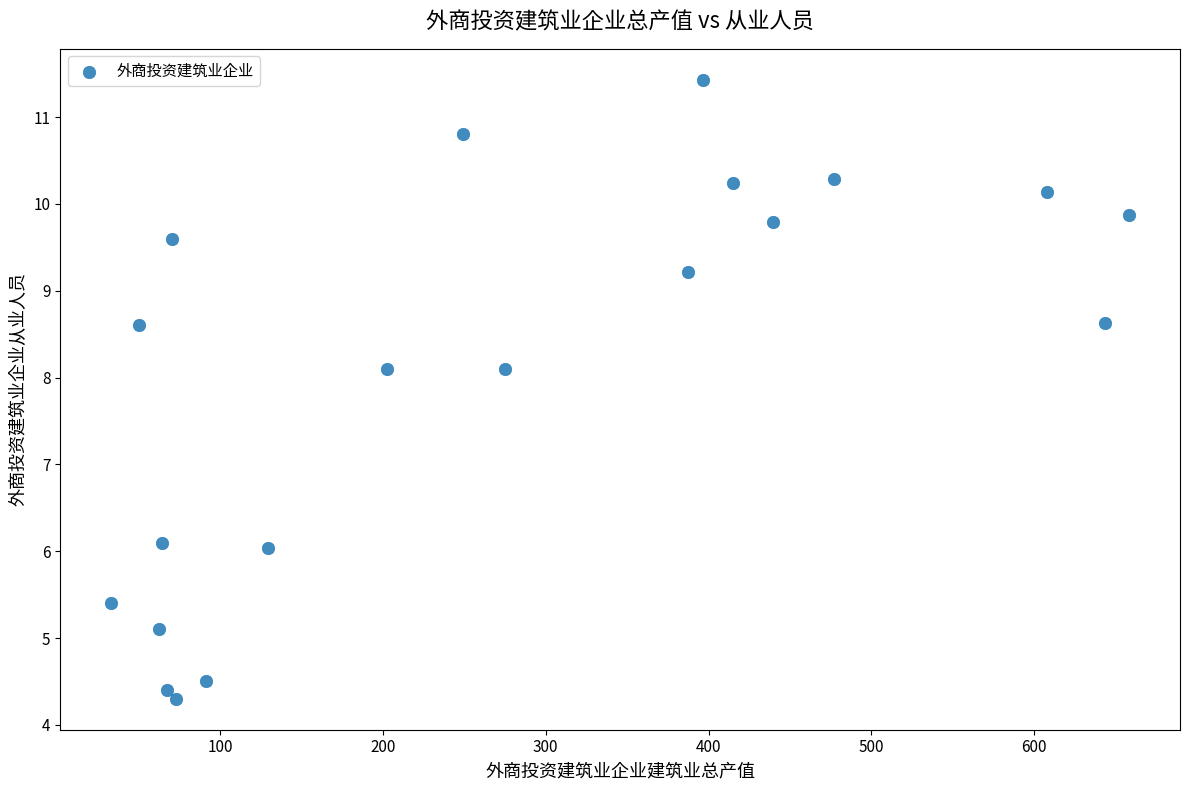

What is the range of Y values (max minus min)?

7.1